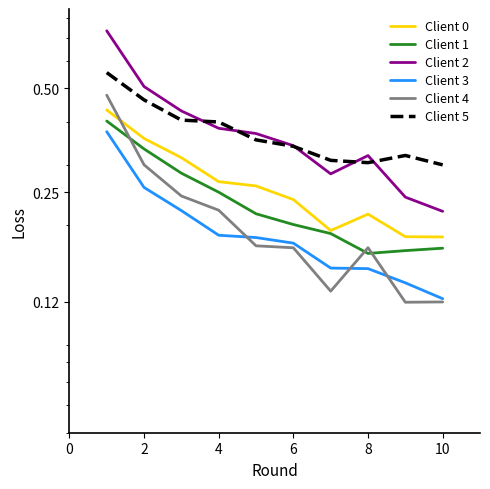

Is this an area chart (filled region under the line)?

No